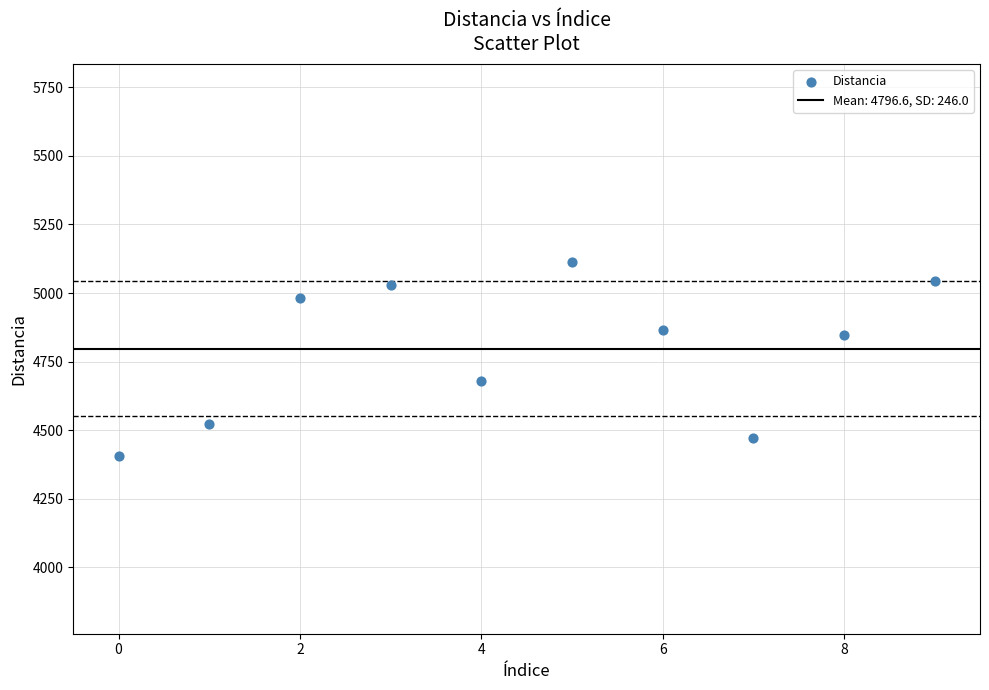

What is the average Y value?

4796.6